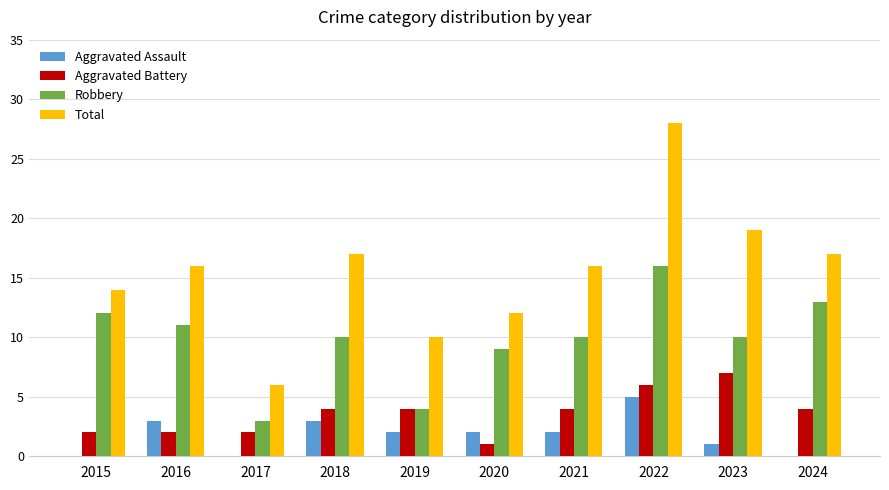

Which series has the widest spread of values?

Total